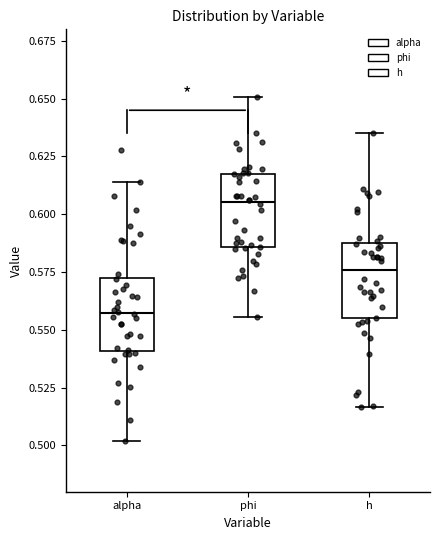

Reading left to right, transcribe this box plot: for each box, give where its median line is, the range the box spans, and where its two whiskers end, as read against the y-axis. The values are not printed on the chart, so give them approximately, as read against the axis.

alpha: median 0.555, box 0.540 to 0.575, whiskers 0.500 to 0.615
phi: median 0.605, box 0.585 to 0.620, whiskers 0.555 to 0.650
h: median 0.575, box 0.555 to 0.590, whiskers 0.515 to 0.635